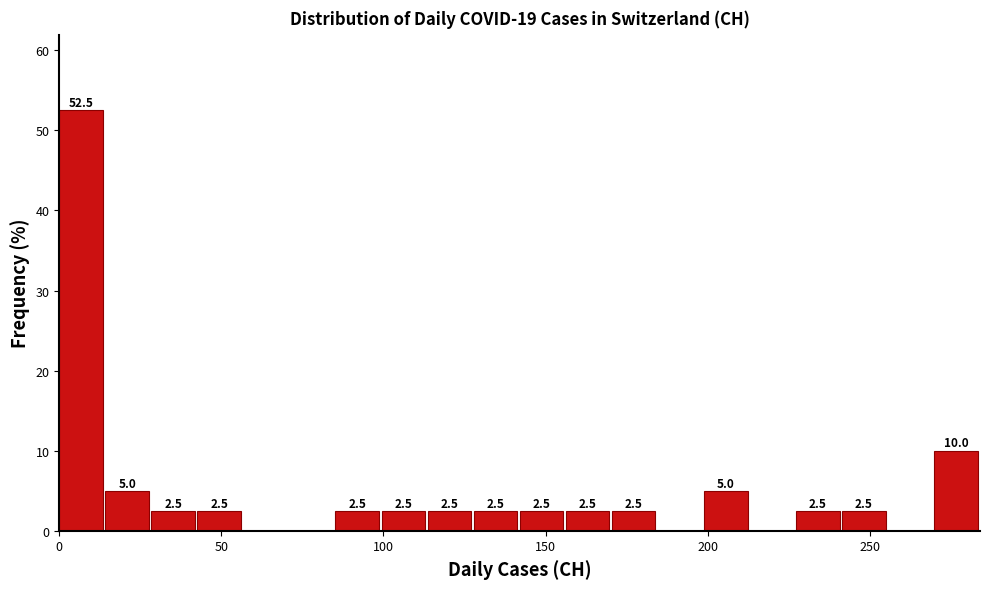

Around what value on the x-axis is the tallest bar? Give the approximate position of its centre, as read against the axis.

5